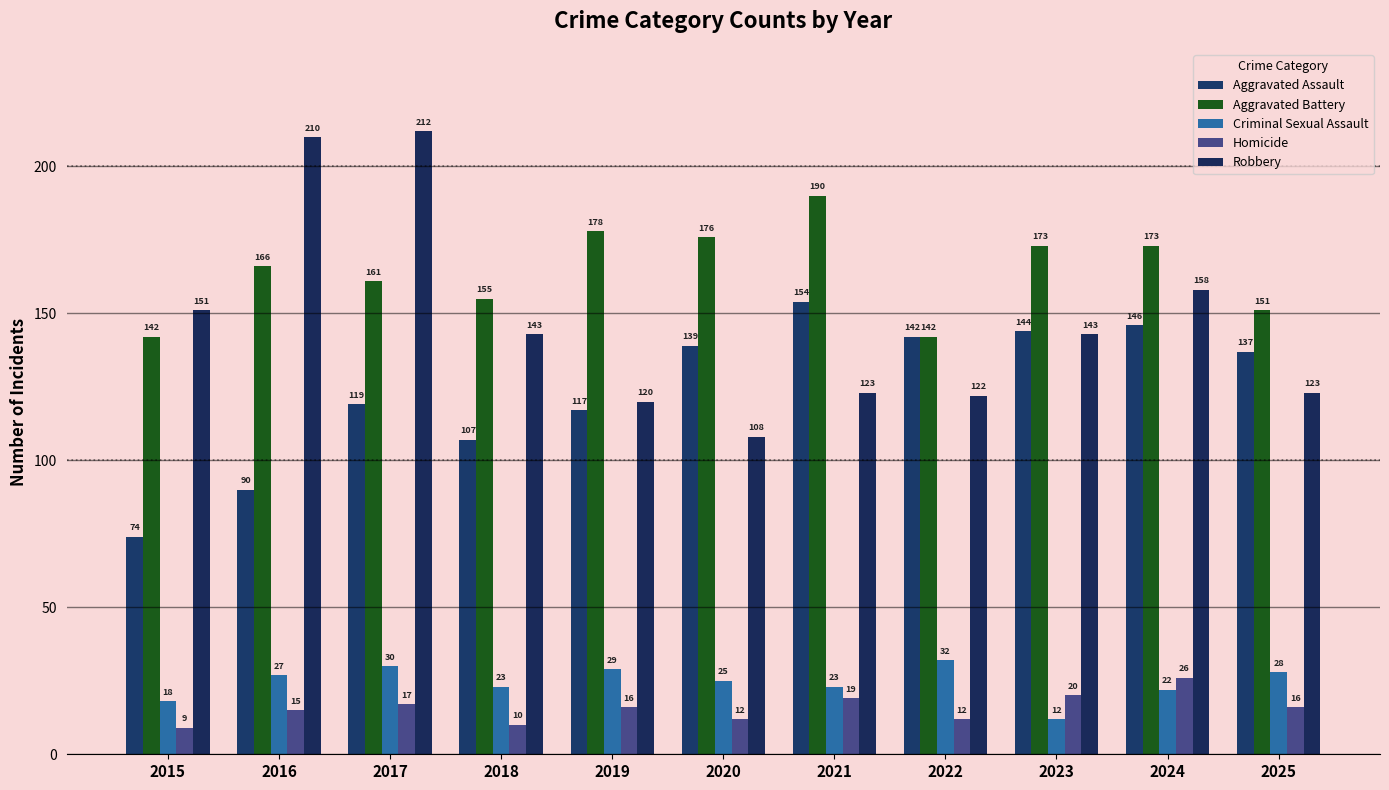

Reading left to right, list all the values displayed in this chart.

Aggravated Assault: 74	90	119	107	117	139	154	142	144	146	137
Aggravated Battery: 142	166	161	155	178	176	190	142	173	173	151
Criminal Sexual Assault: 18	27	30	23	29	25	23	32	12	22	28
Homicide: 9	15	17	10	16	12	19	12	20	26	16
Robbery: 151	210	212	143	120	108	123	122	143	158	123